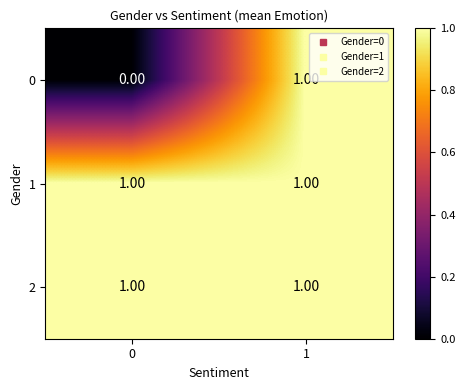

Is the value of 2 at 0 greater than the value of 0 at 0?

Yes